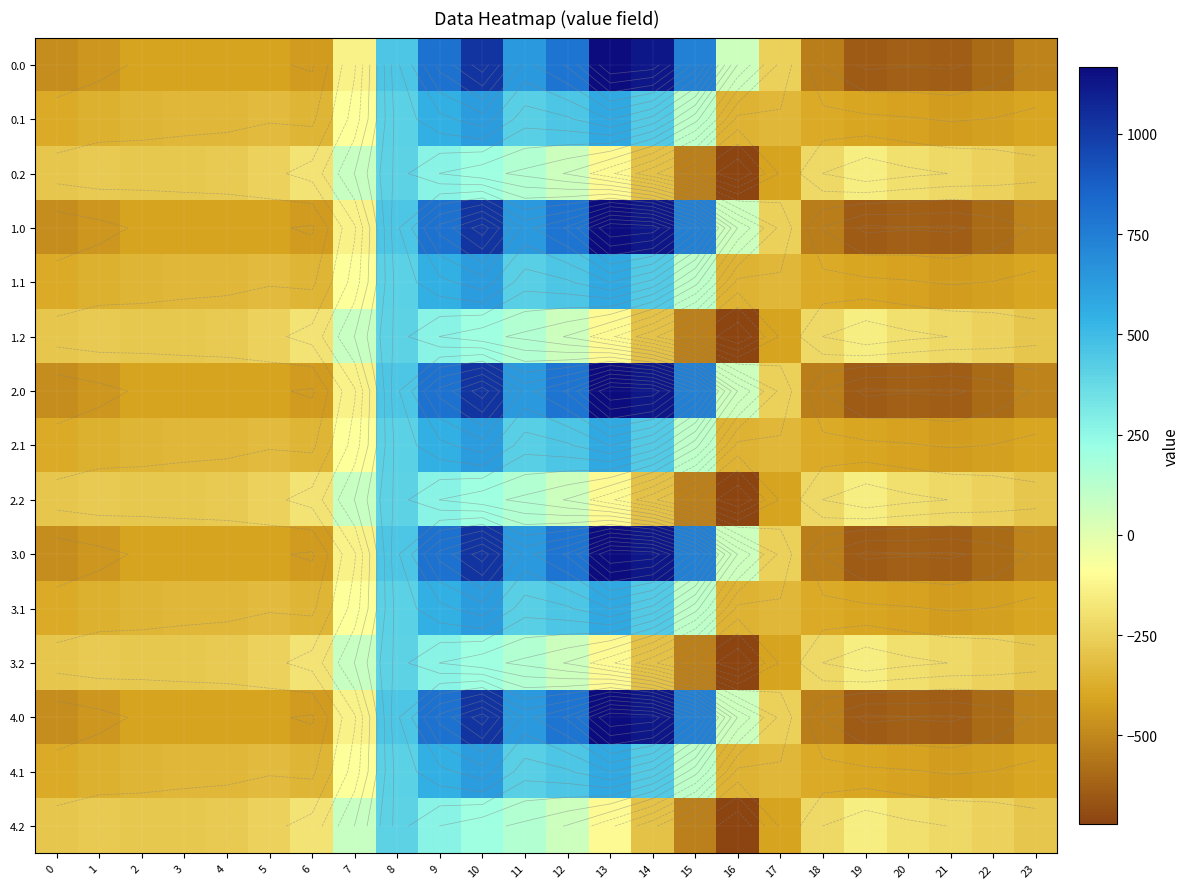

What is the sum of all 4.2 values?

-4056.8